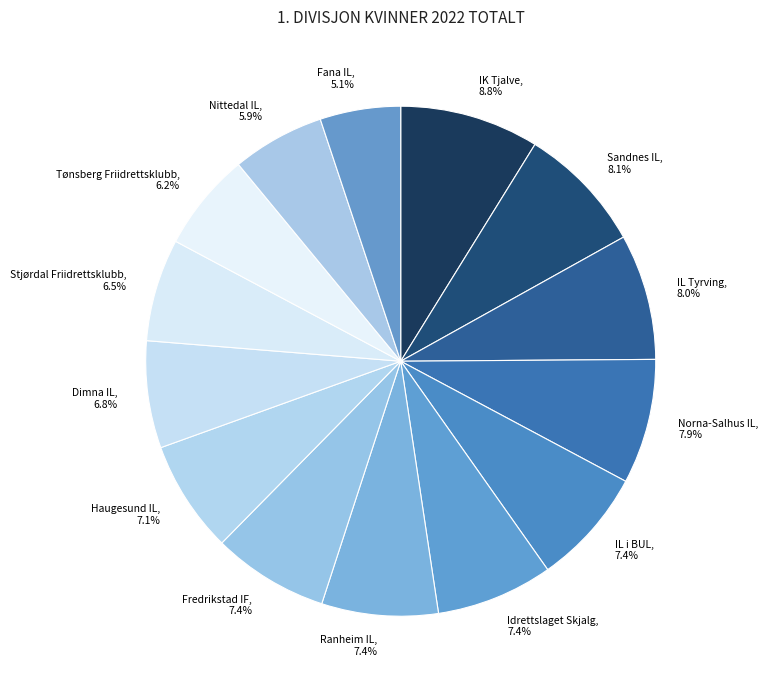

What percentage is the Tønsberg Friidrettsklubb slice, to the nearest percent?

6%